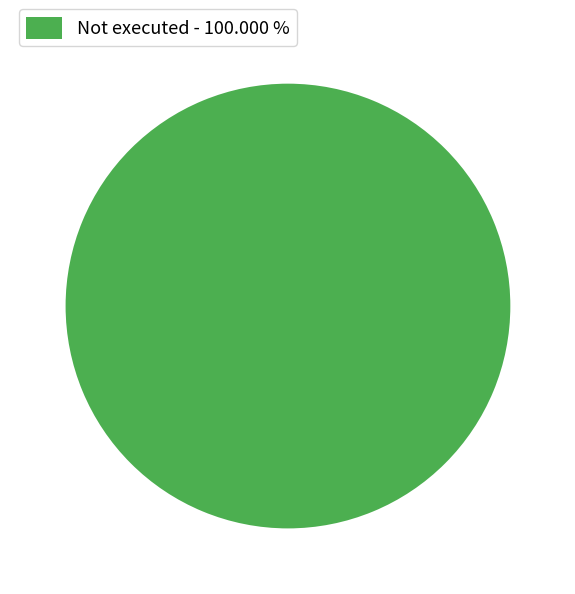

Rank the categories by value from lowest to highest.

Not executed - 100.000 %